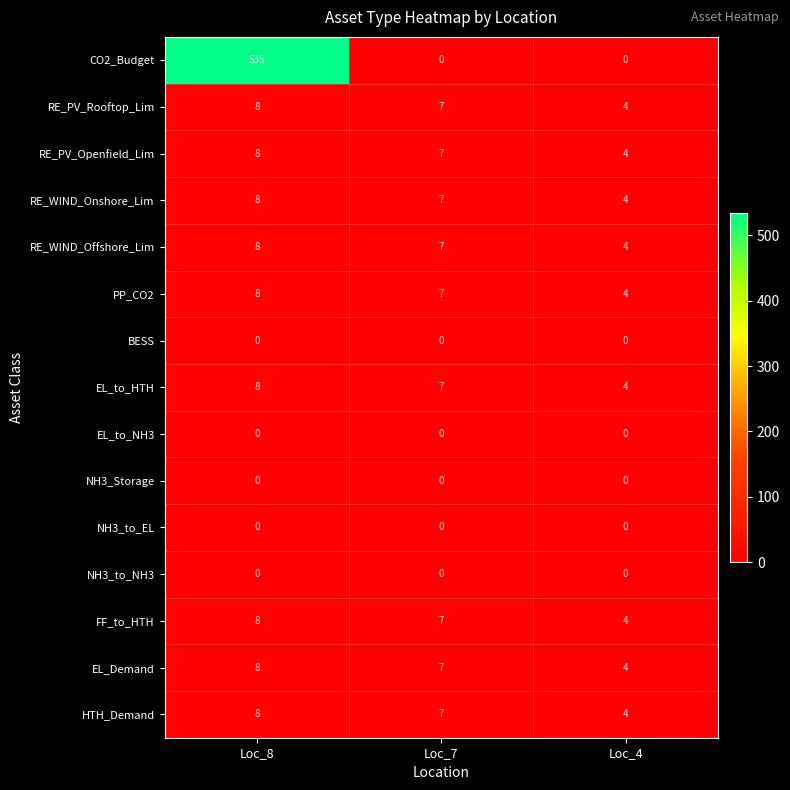

What is the total value across all series at Loc_7?

63